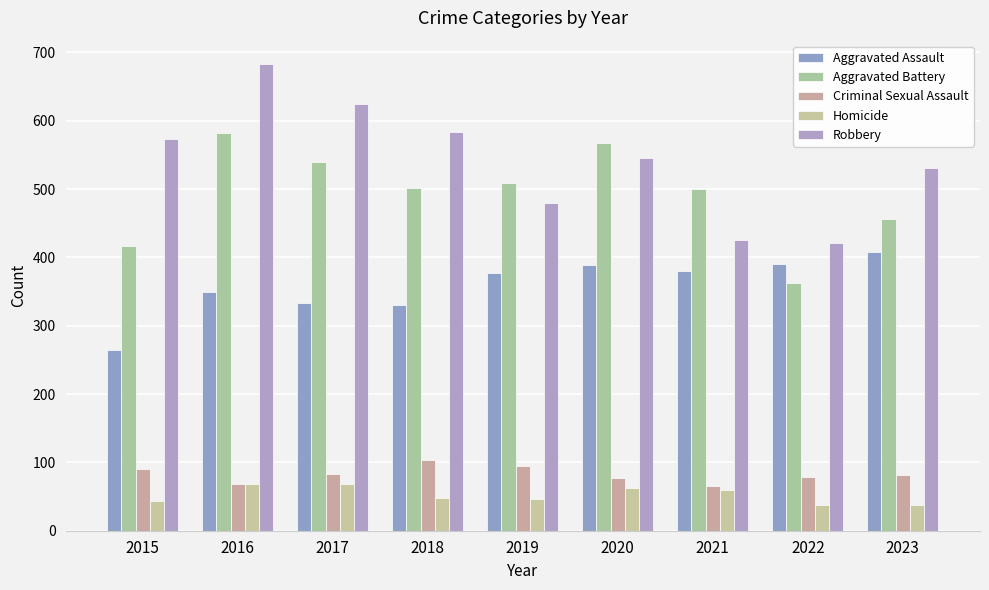

The Homicide series shows 14 at 2017. True or false?

False